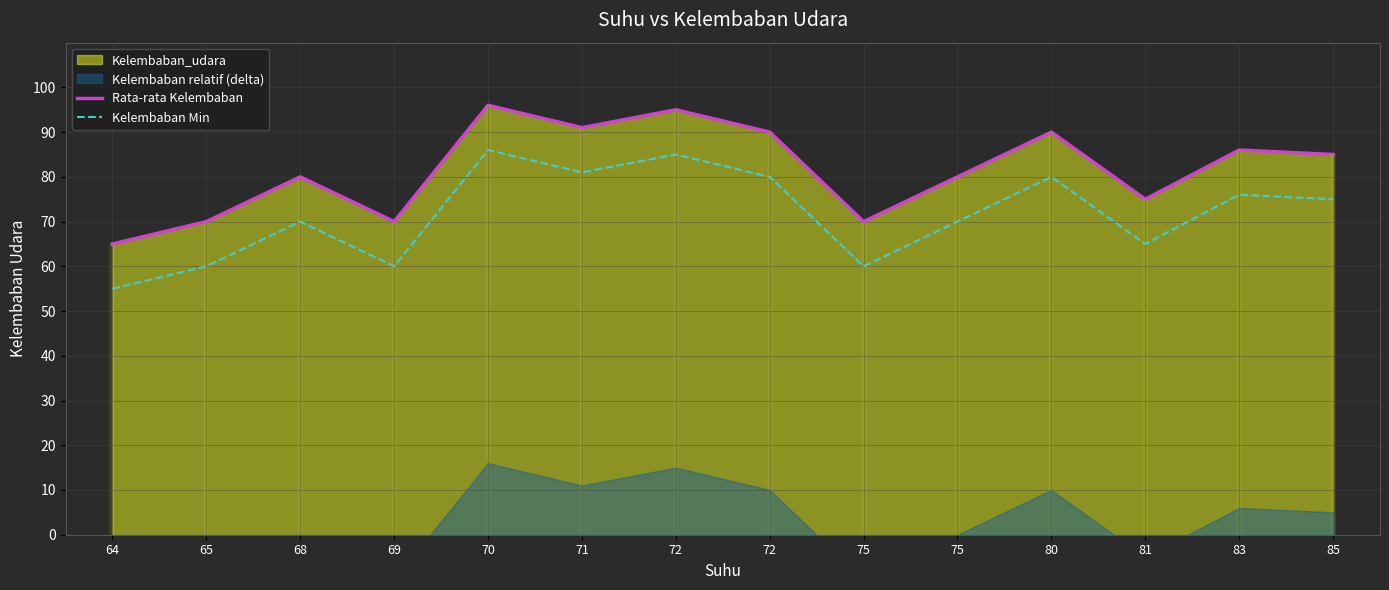

Does the chart have visible grid lines?

Yes